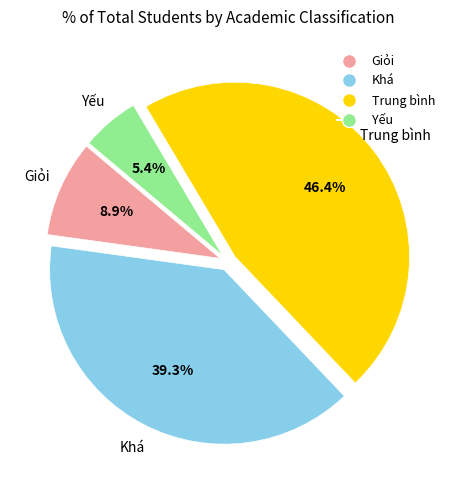

True or false: Yếu accounts for 1% of the total.

False